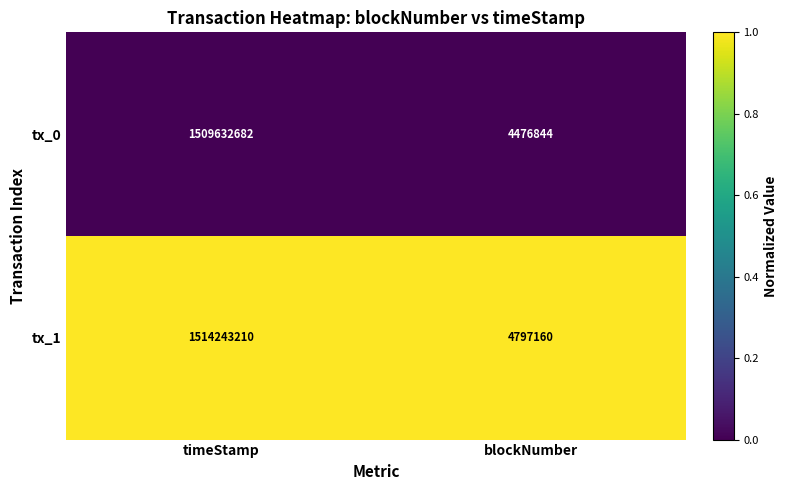

At timeStamp, list the series in order from largest to smallest.

tx_1, tx_0